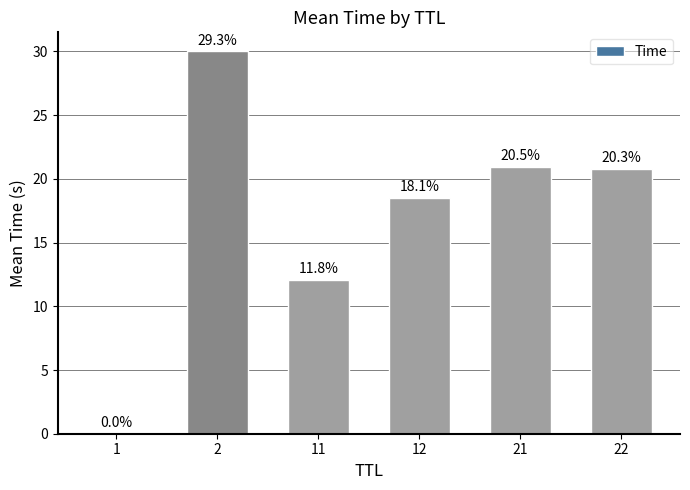

At which label is the value closest to 15?

11